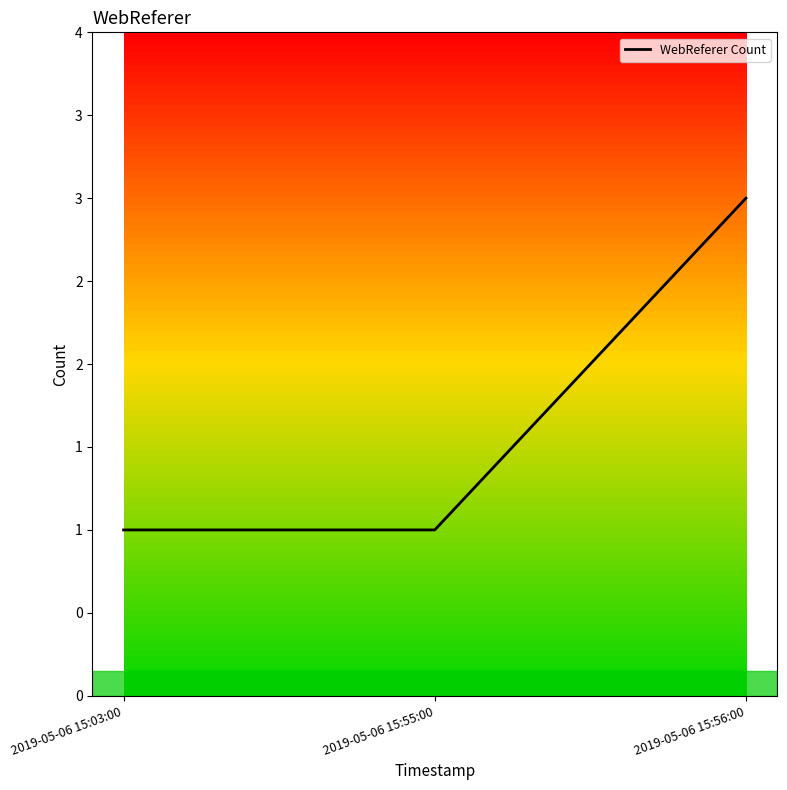

Which label corresponds to the largest value in the chart?

2019-05-06 15:56:00